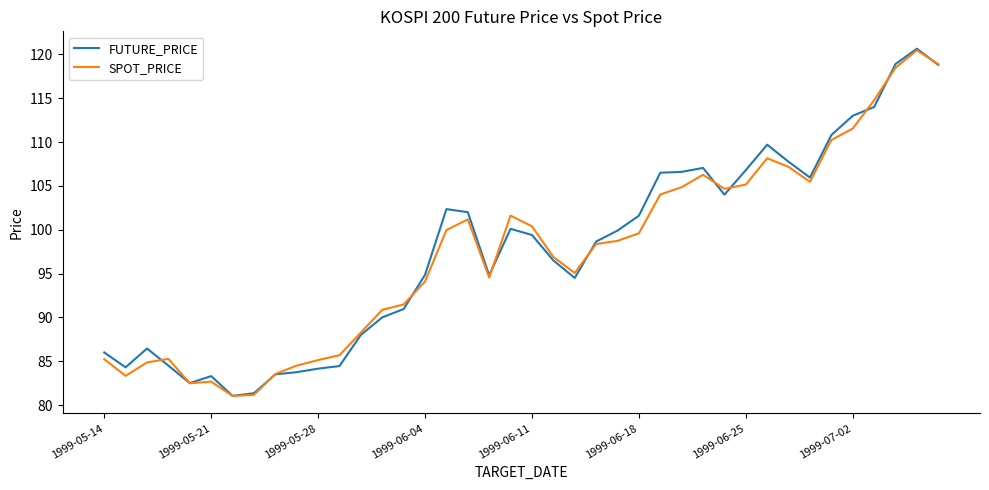

Which series has the widest spread of values?

FUTURE_PRICE